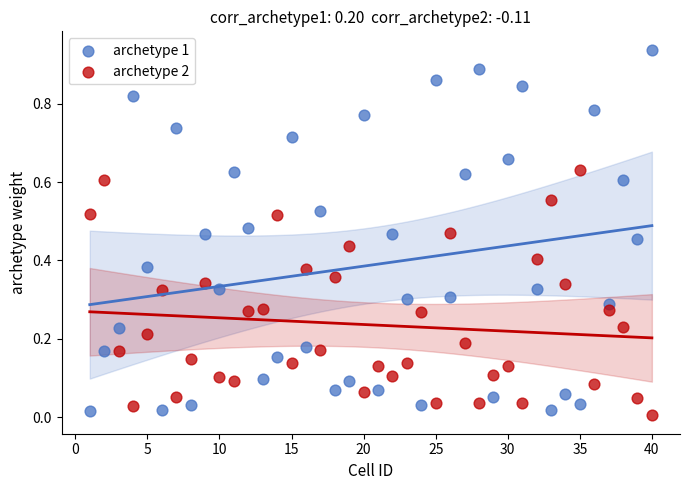

Which series reaches the maximum Y coordinate?

archetype 1